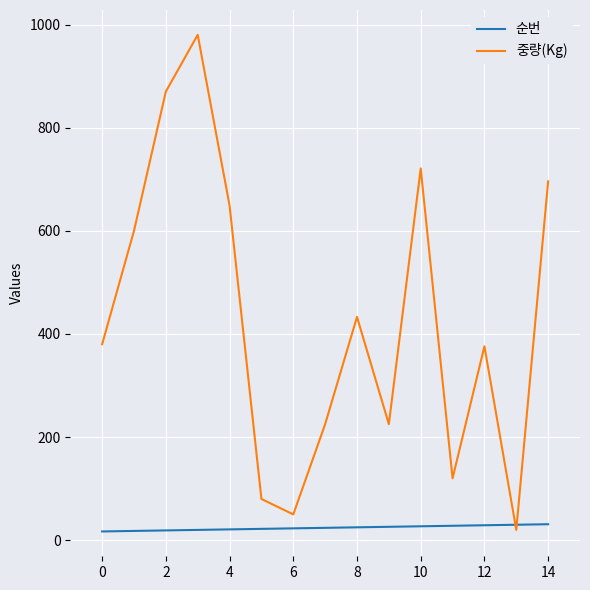

What is the sum of all 중량(Kg) values?

6425